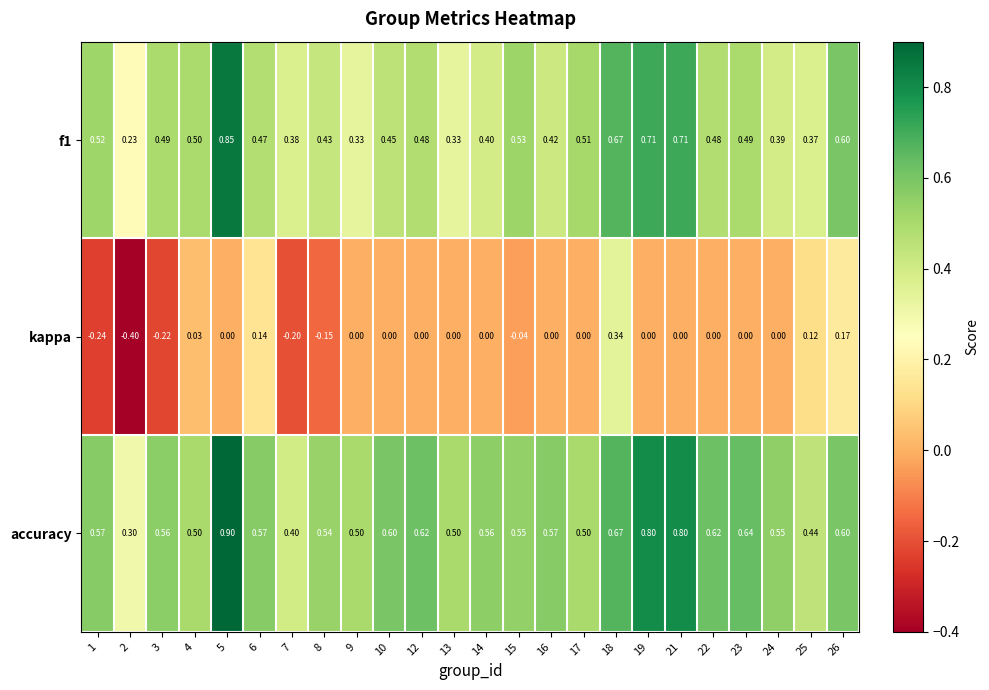

Which series has the widest spread of values?

kappa